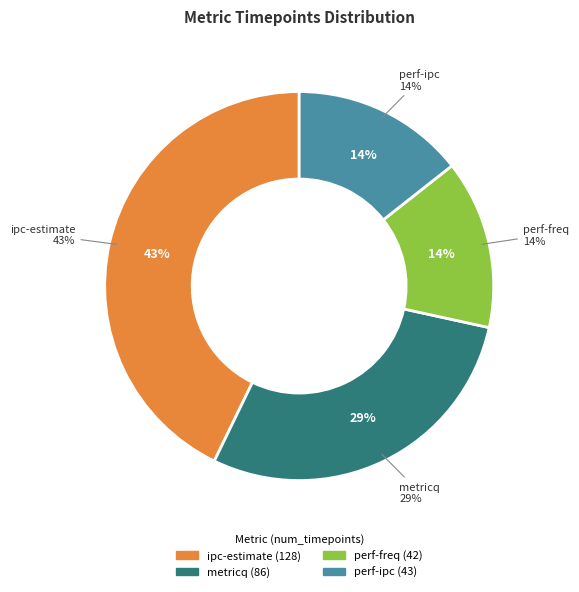

Is it true that perf-freq is 26% of the pie?

False